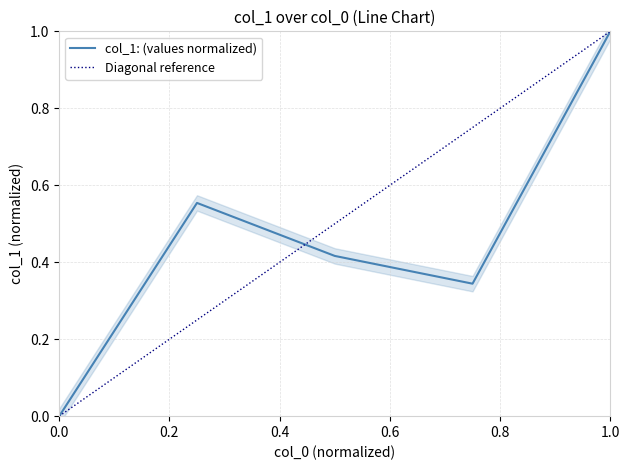

What is the difference between the second highest and minimum values?

0.6